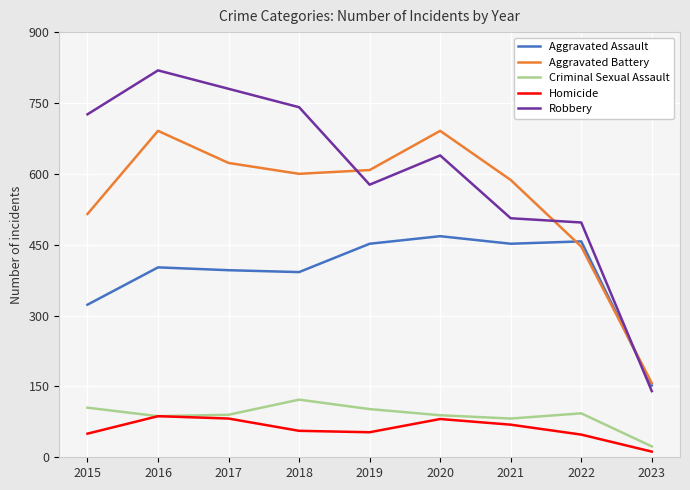

Is it true that Aggravated Battery equals 587 at 2021?

True